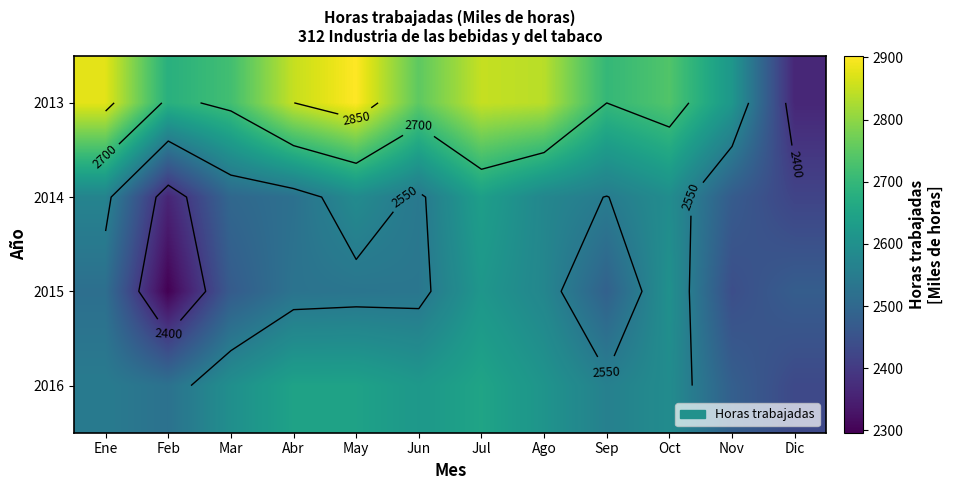

How many categories are shown in the chart?

12